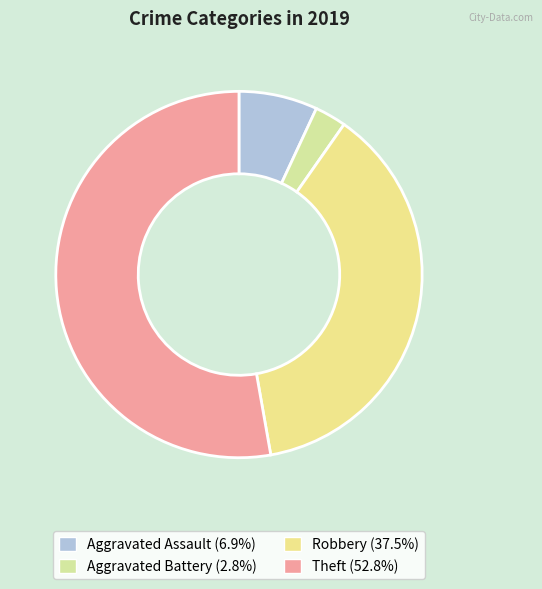

To the nearest percent, what is the average slice percentage?

25%